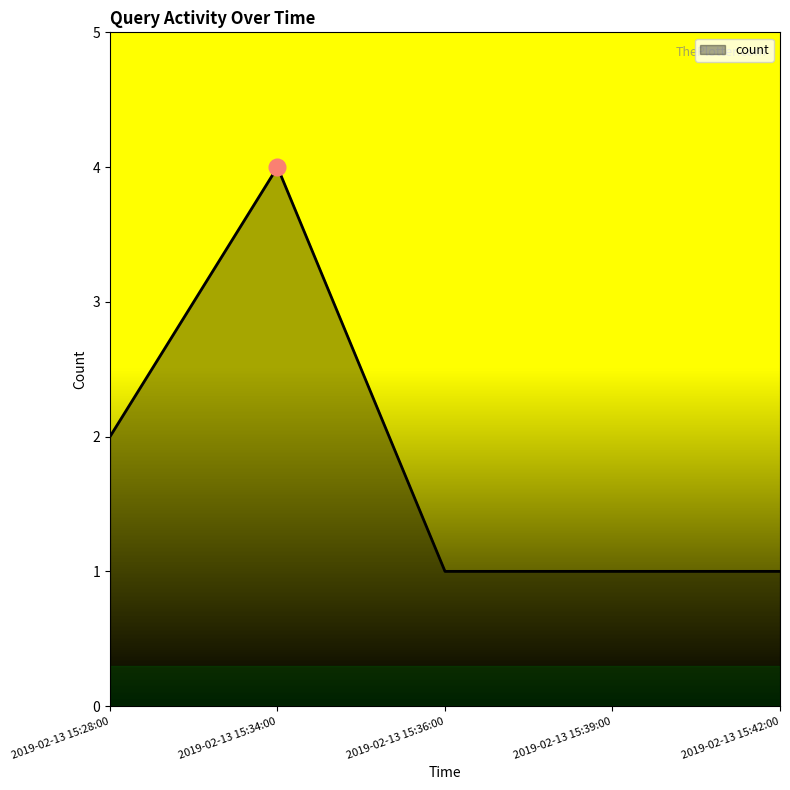

Which has a higher value, 2019-02-13 15:36:00 or 2019-02-13 15:34:00?

2019-02-13 15:34:00